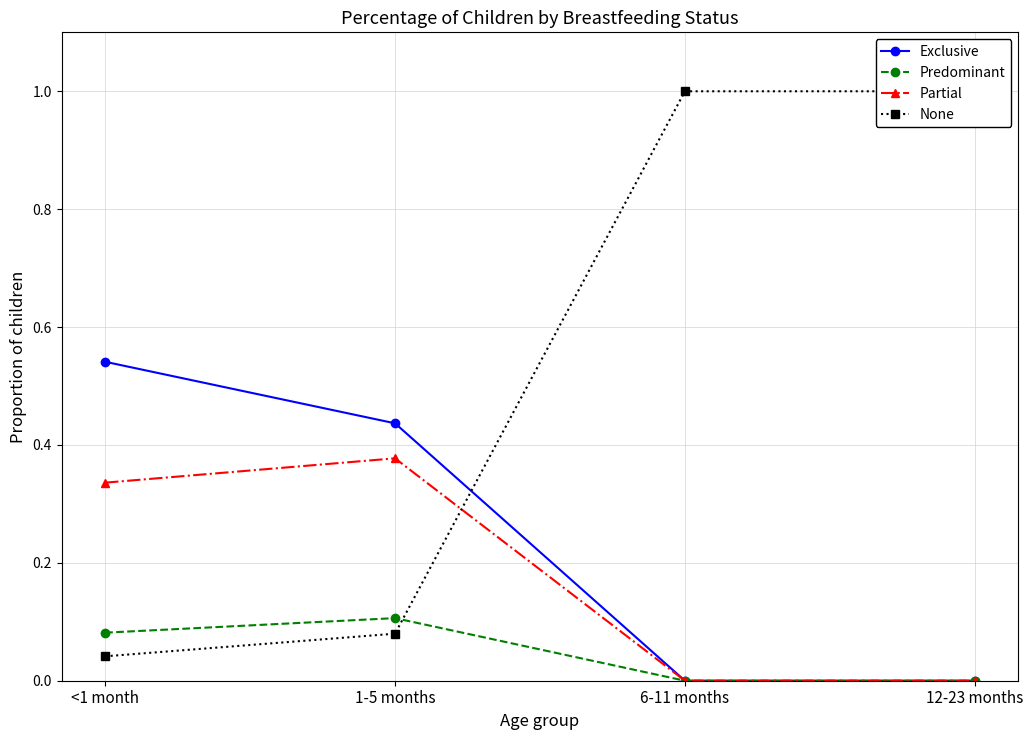

What is the spread (max minus min) of values at <1 month?

0.5